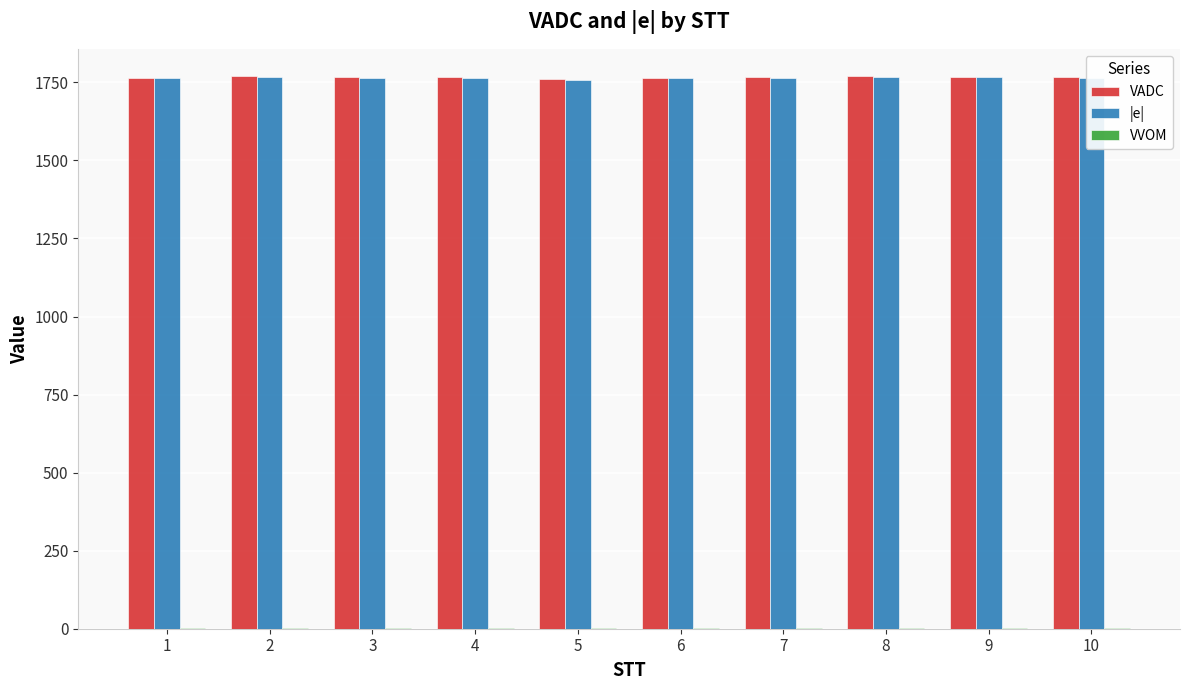

How many data points in |e| are above 1764?

7